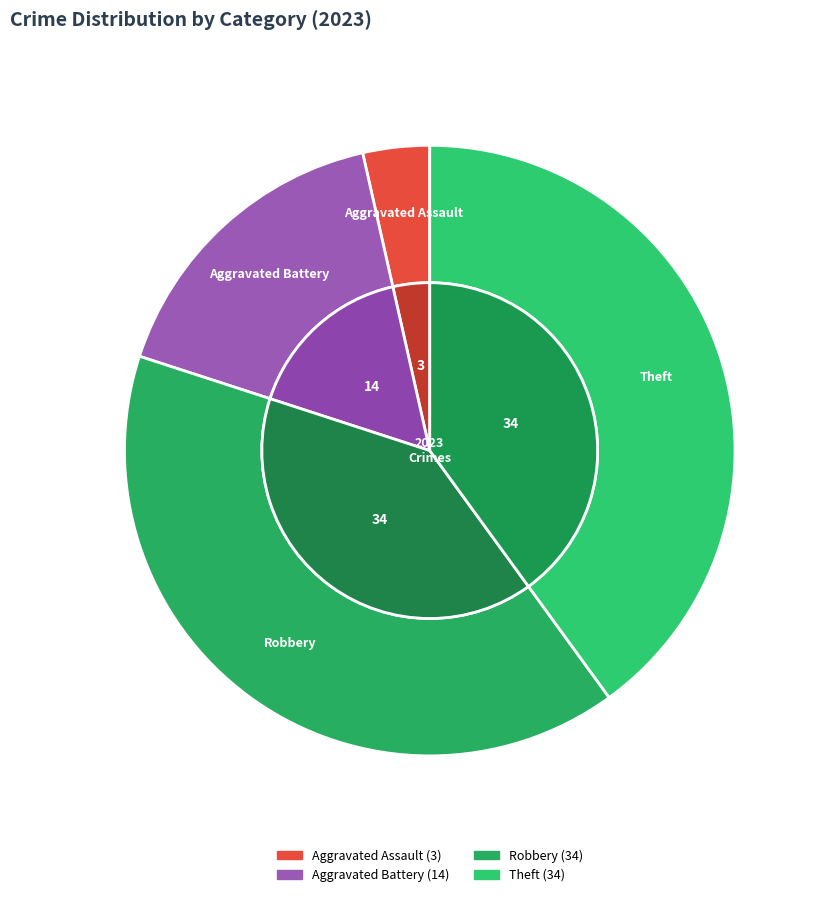

To the nearest percent, what portion does Robbery represent?

40%